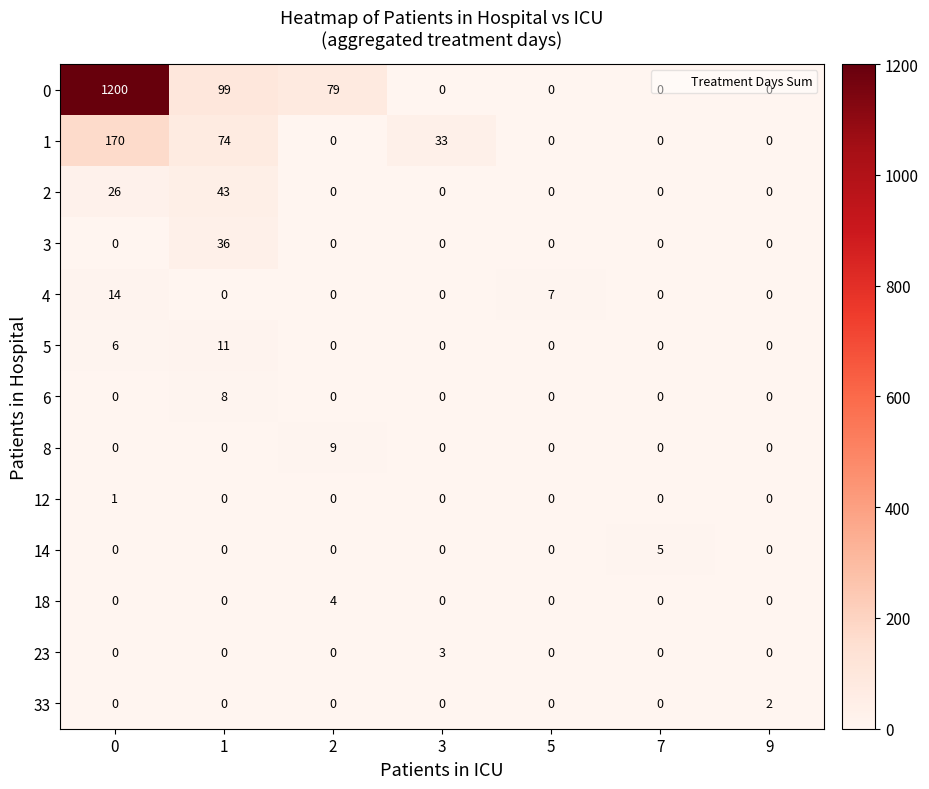

Count the 14 values in the range 0 to 1.

6